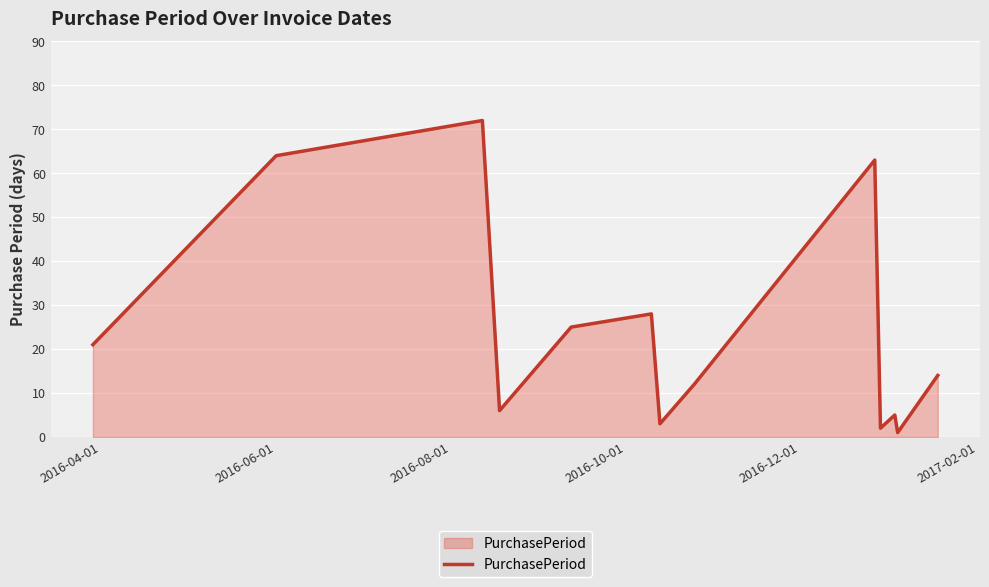

What is the maximum value shown in the chart?

72